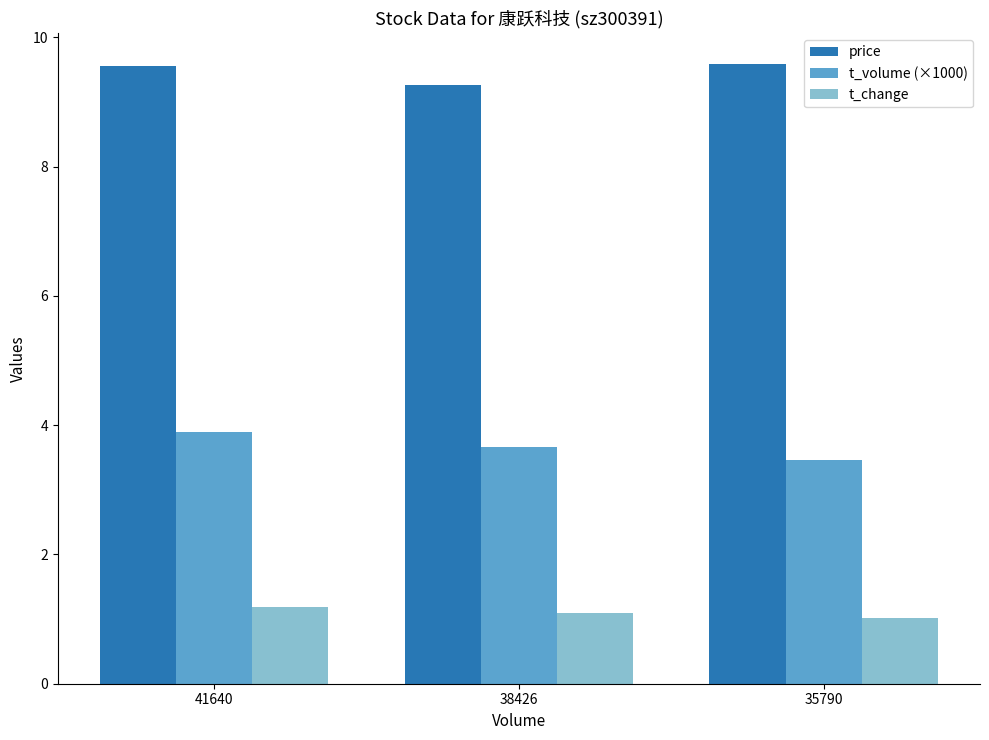

Between 41640 and 35790, which series saw the biggest shift?

t_volume (×1000)